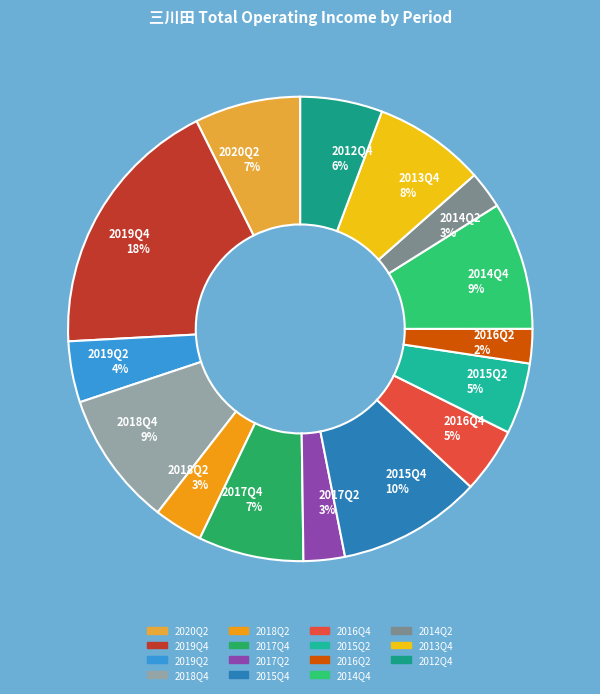

To the nearest percent, what is the combined percentage of 2013Q4 8% and 2014Q4 9%?

17%